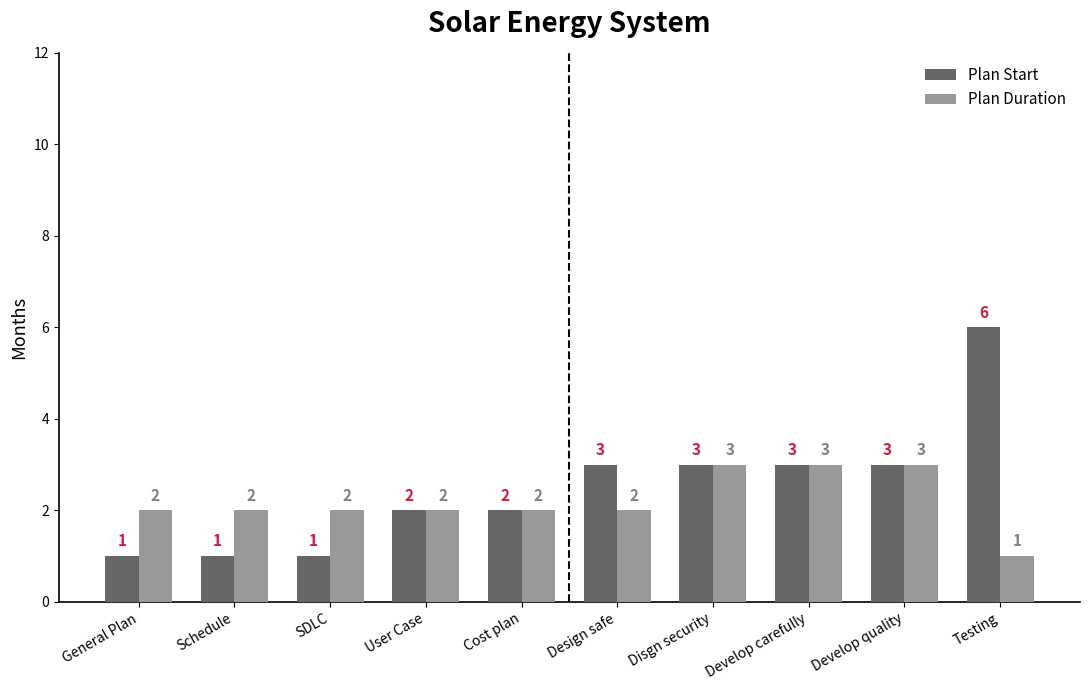

What is the spread (max minus min) of values at General Plan?

1